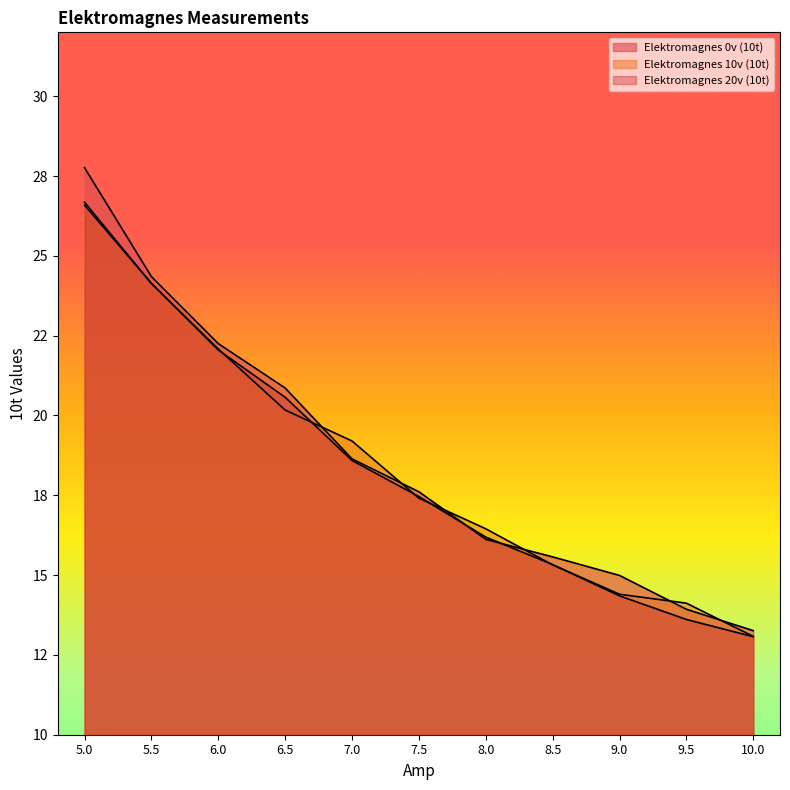

True or false: Elektromagnes 20v (10t) has a value of 13.1 at 10.0.

True